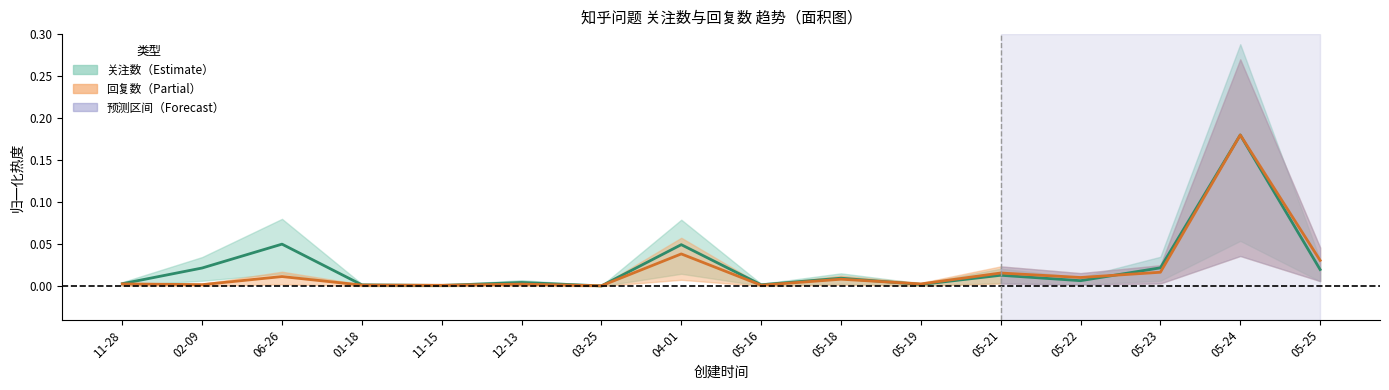

The 关注数 series shows 0.0 at 05-18. True or false?

False